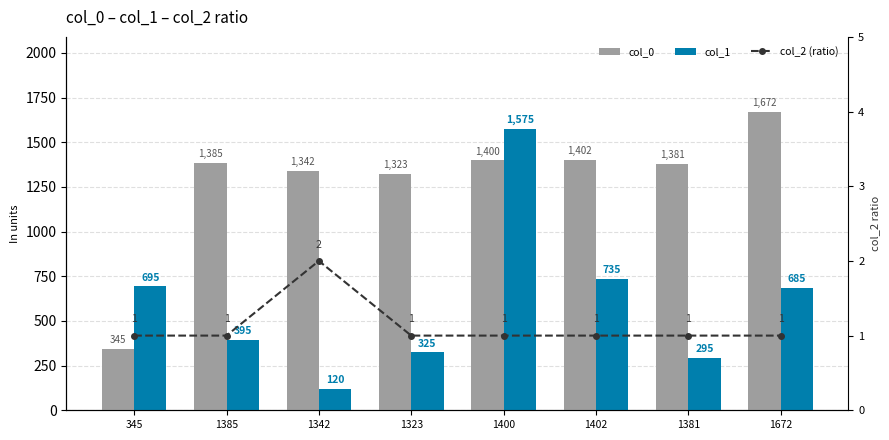

Reading left to right, what are all the values shown in this chart?

col_0: 345=345	1385=1385	1342=1342	1323=1323	1400=1400	1402=1402	1381=1381	1672=1672
col_1: 345=695	1385=395	1342=120	1323=325	1400=1575	1402=735	1381=295	1672=685
col_2 (ratio): 345=1	1385=1	1342=2	1323=1	1400=1	1402=1	1381=1	1672=1